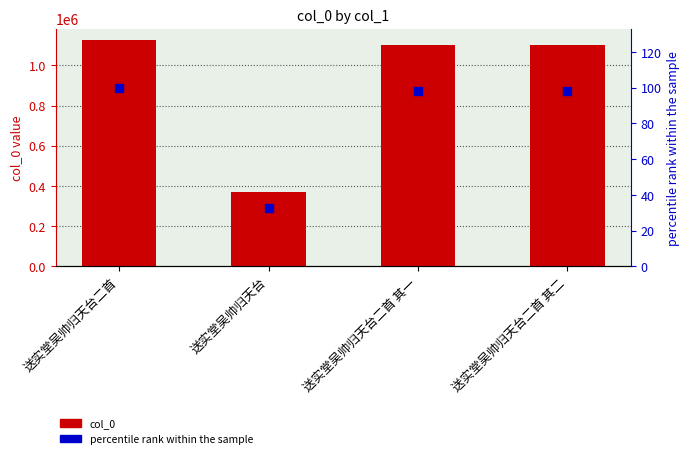

Which series contains the lowest Y value?

percentile rank